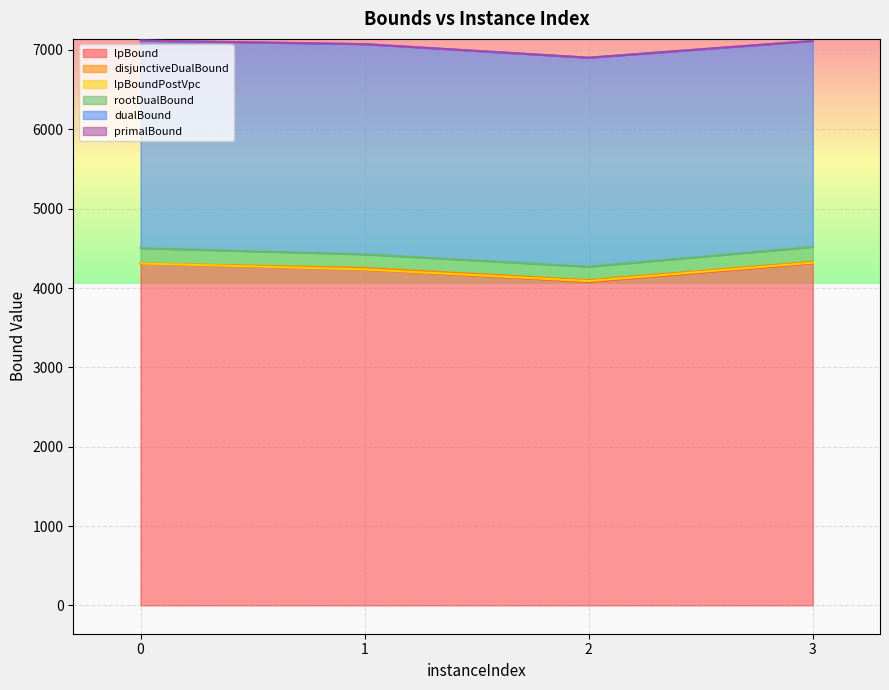

Reading left to right, list all the values displayed in this chart.

lpBound: 4310.0	4233.3	4079.2	4313.3
disjunctiveDualBound: 4310.0	4253.5	4100.2	4330.8
lpBoundPostVpc: 4310.0	4234.0	4086.8	4319.0
rootDualBound: 4502.0	4424.2	4268.5	4517.5
dualBound: 7117.8	7073.8	6902.7	7114.0
primalBound: 7118.5	7074.0	6903.0	7114.5